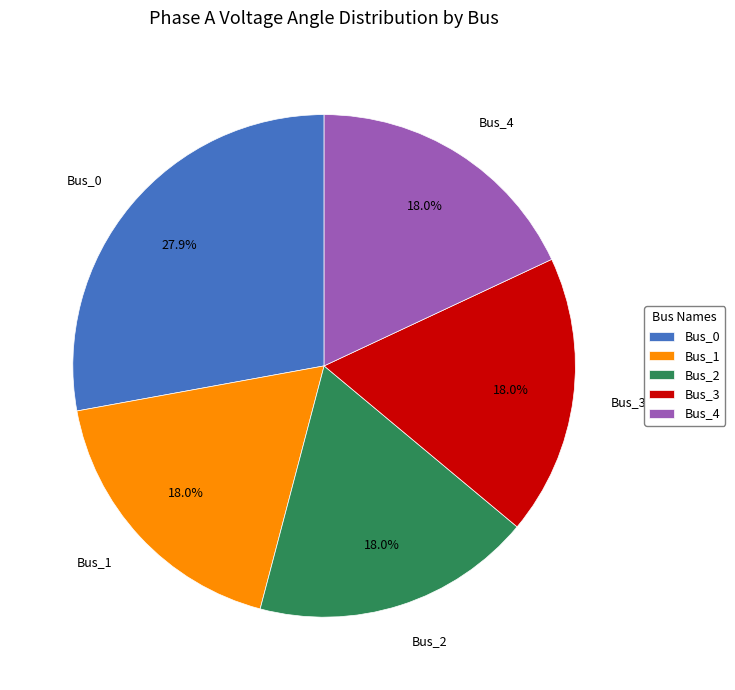

What is the largest slice in the pie chart?

Bus_0